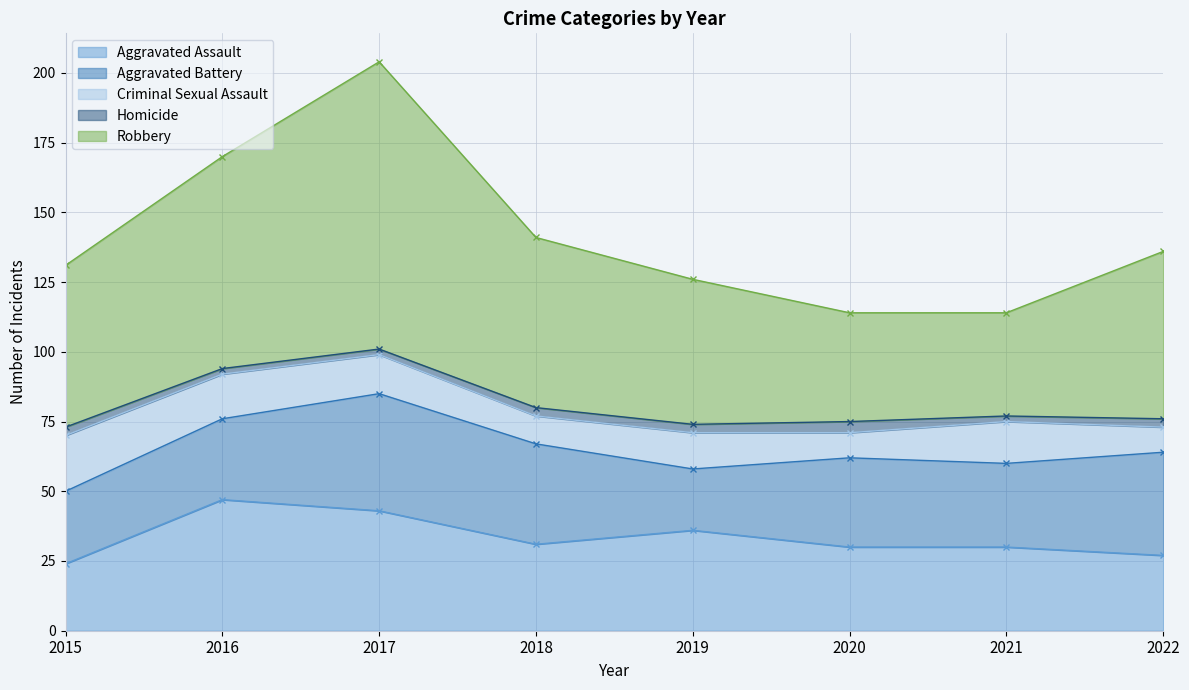

Which category has the highest value in the Aggravated Assault series?

2016